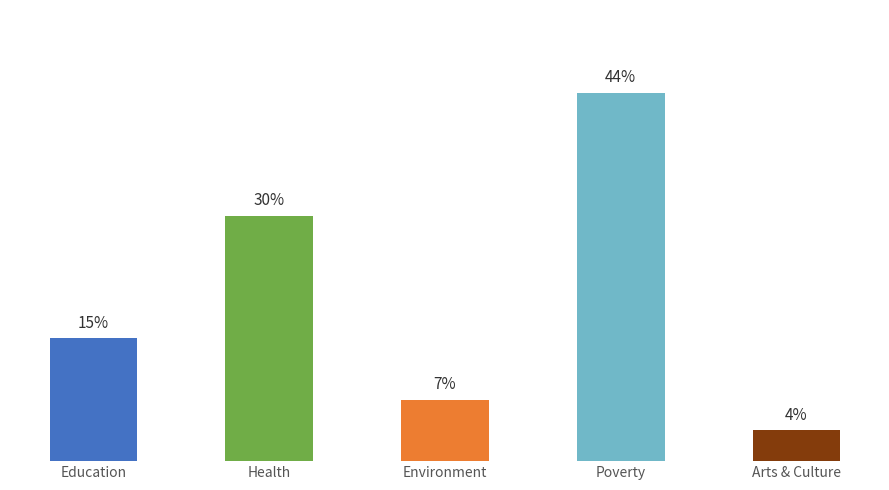

At which label does the data first exceed 14?

Education